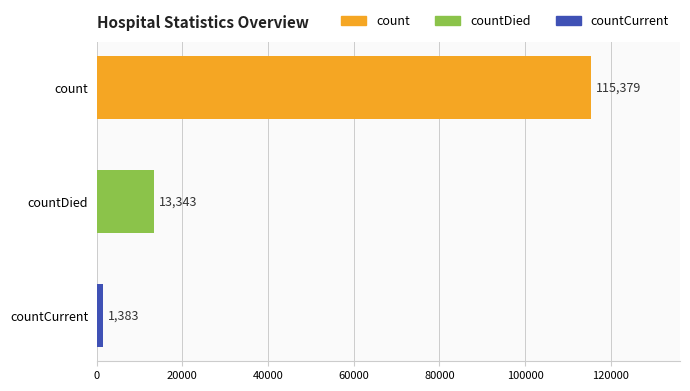

Does the chart contain any negative values?

No